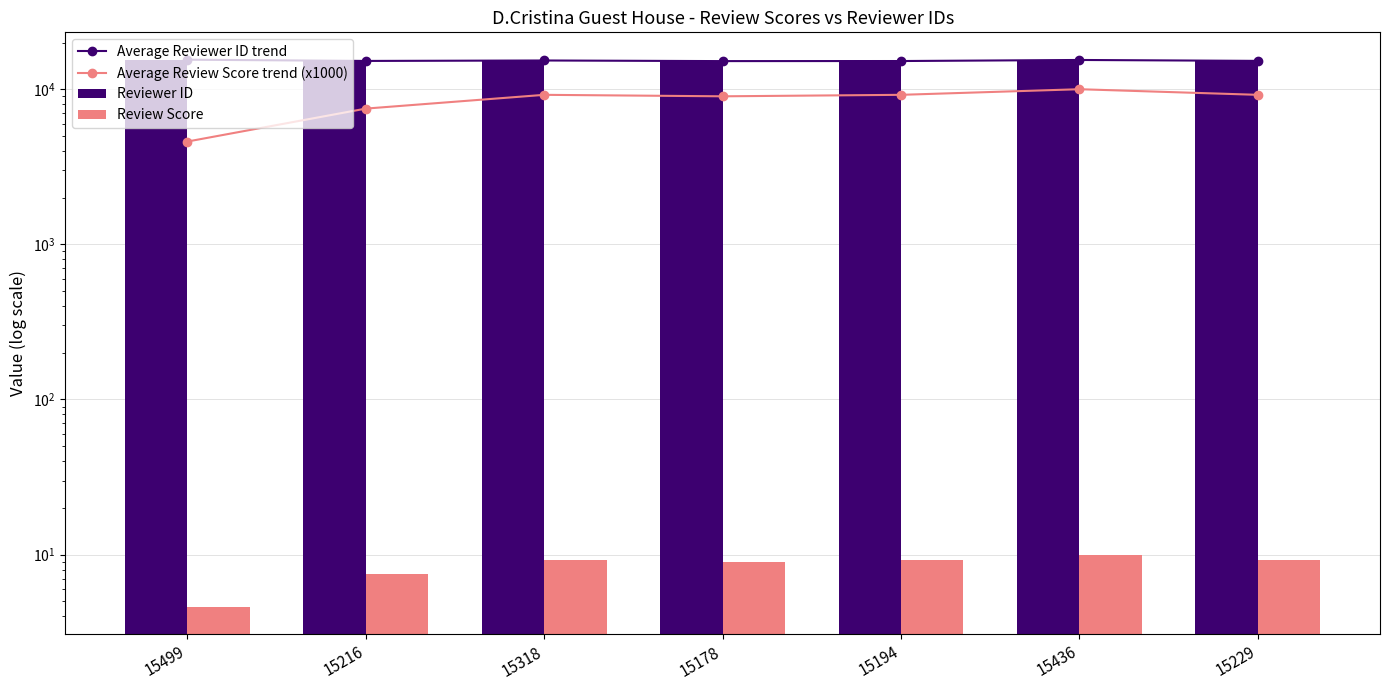

What is the value of the Reviewer ID bar at the 3rd from the left?

15318.0